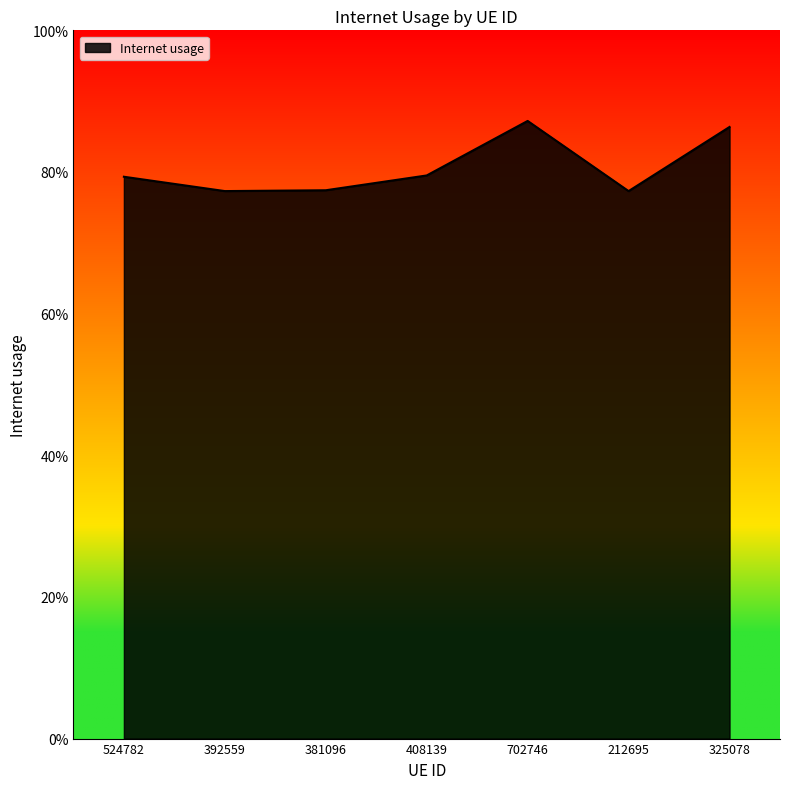

At which category does the chart reach its peak across all series?

702746